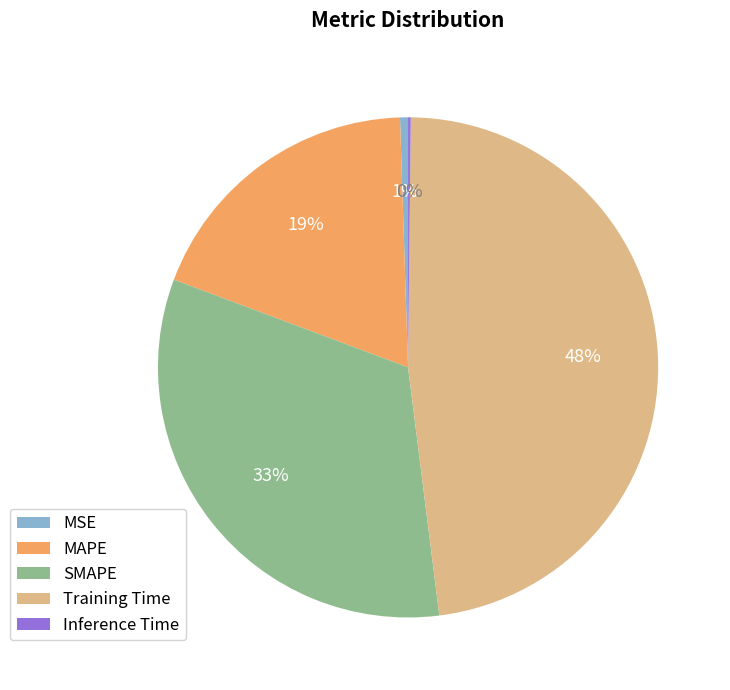

What is the largest slice in the pie chart?

Training Time